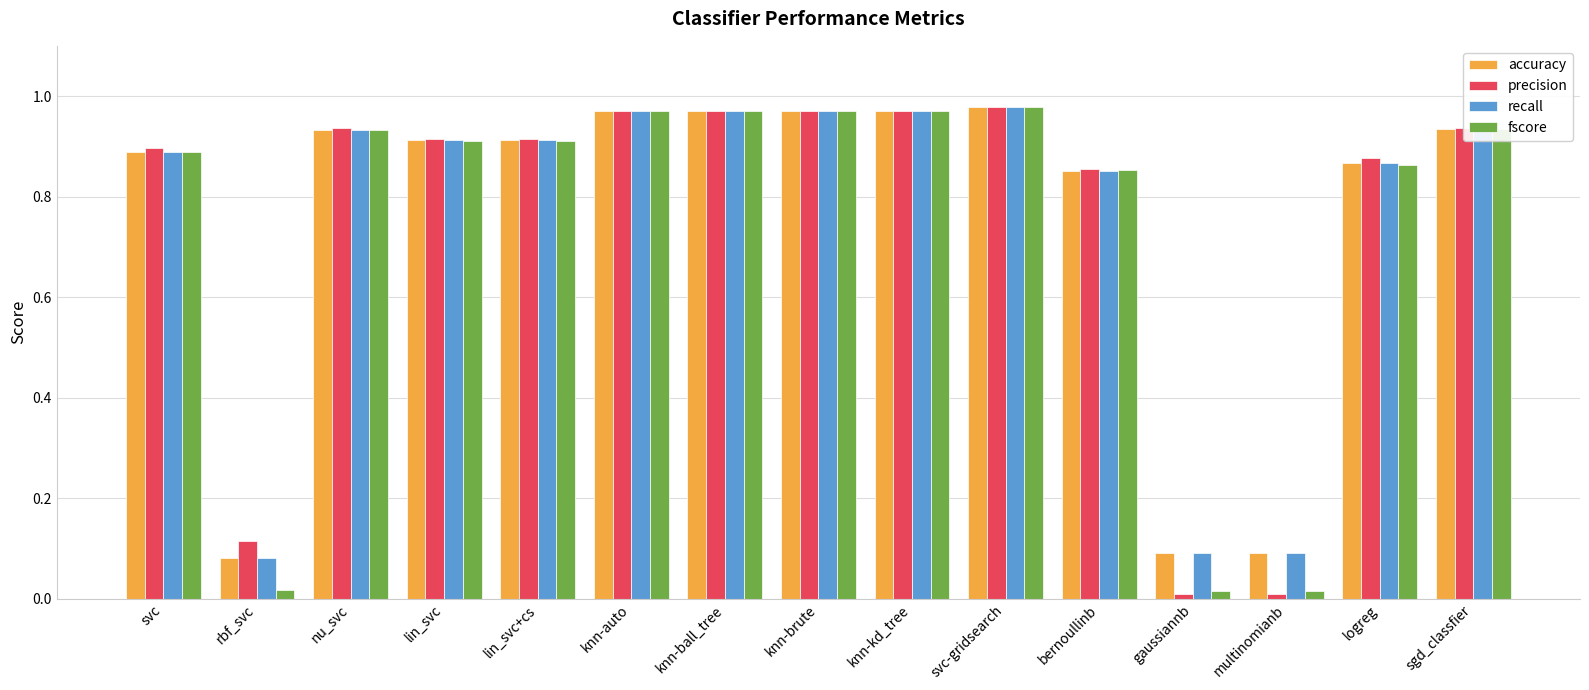

Is the value of fscore at logreg greater than the value of precision at knn-auto?

No